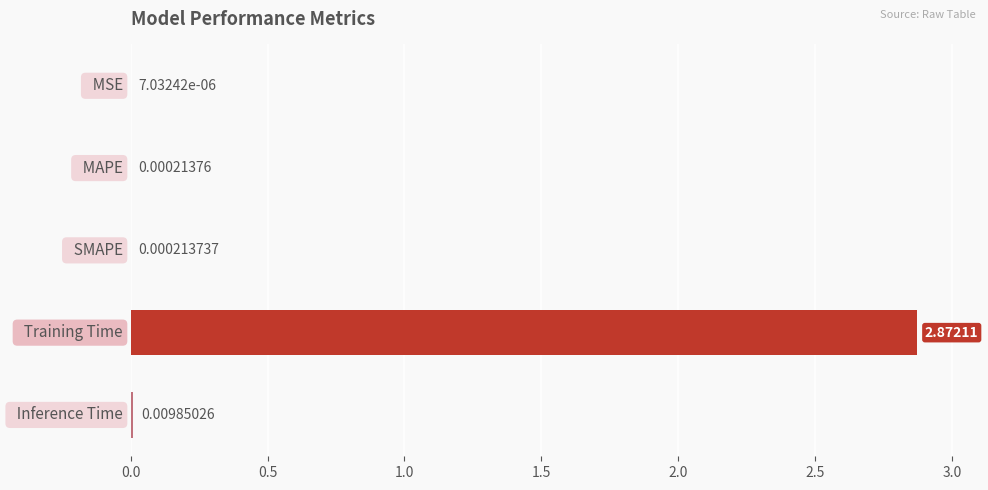

How many series are shown in this chart?

1